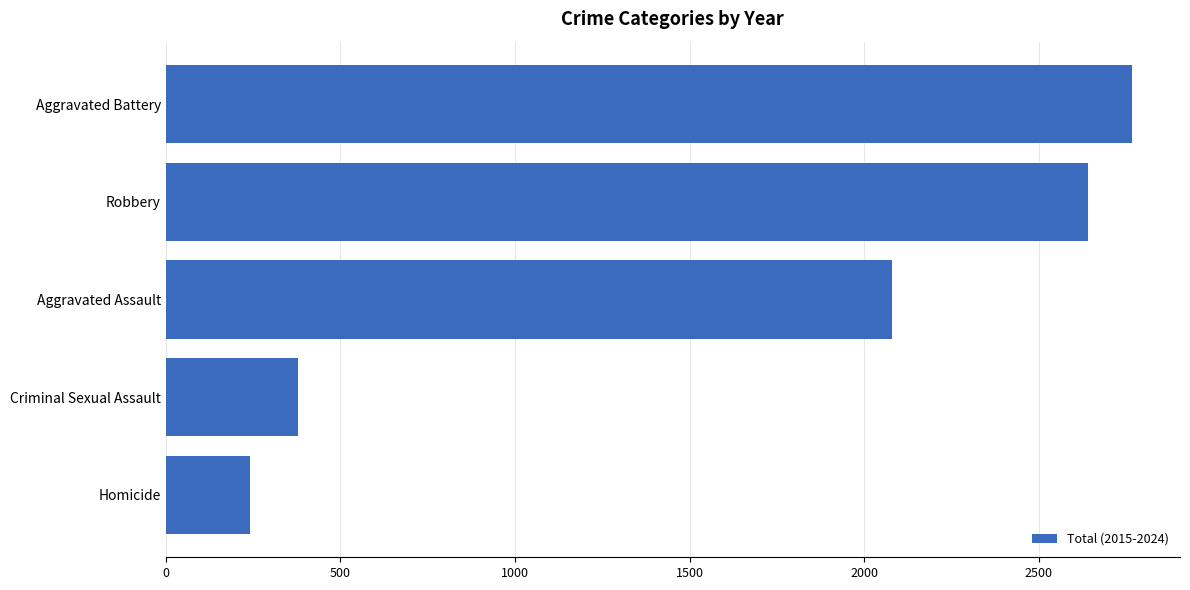

Rank the categories by value from highest to lowest.

Aggravated Battery, Robbery, Aggravated Assault, Criminal Sexual Assault, Homicide